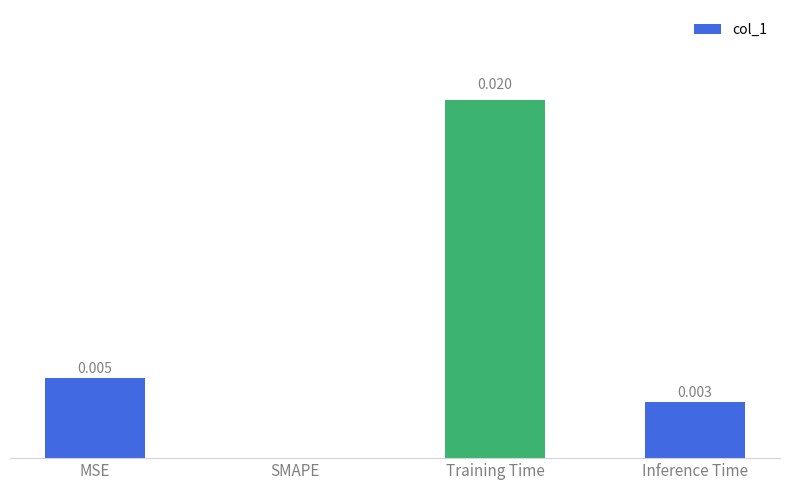

Which has a higher value, Inference Time or MSE?

MSE